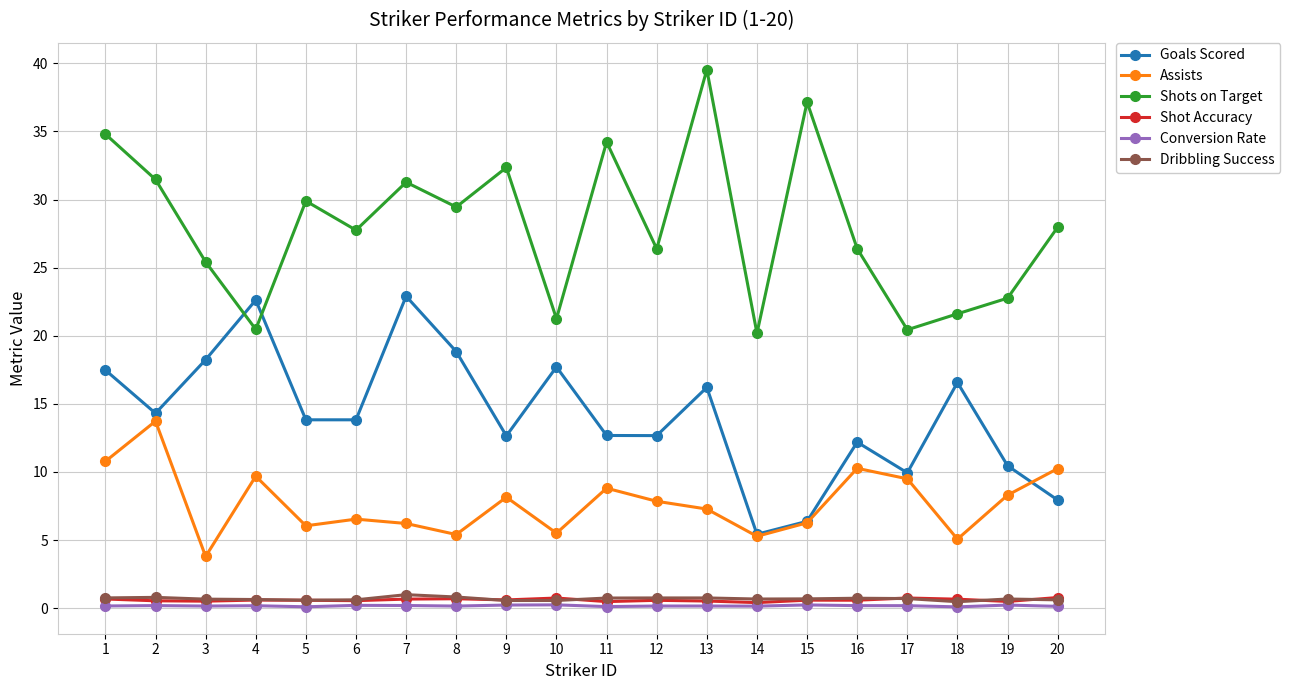

How many lines are shown in the chart?

6